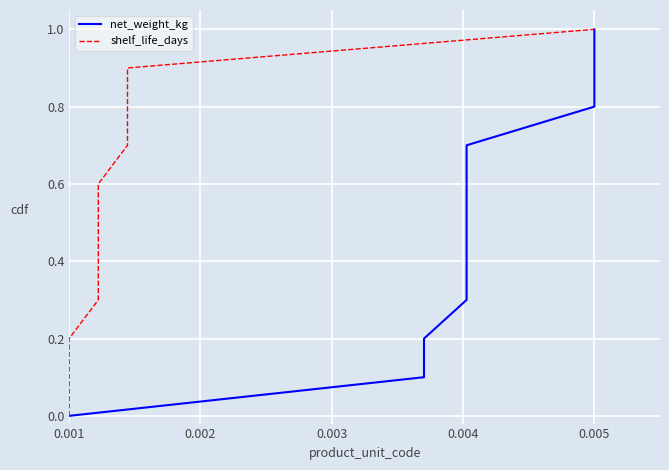

Is the value of shelf_life_days at 0.003 greater than the value of net_weight_kg at 5?

No